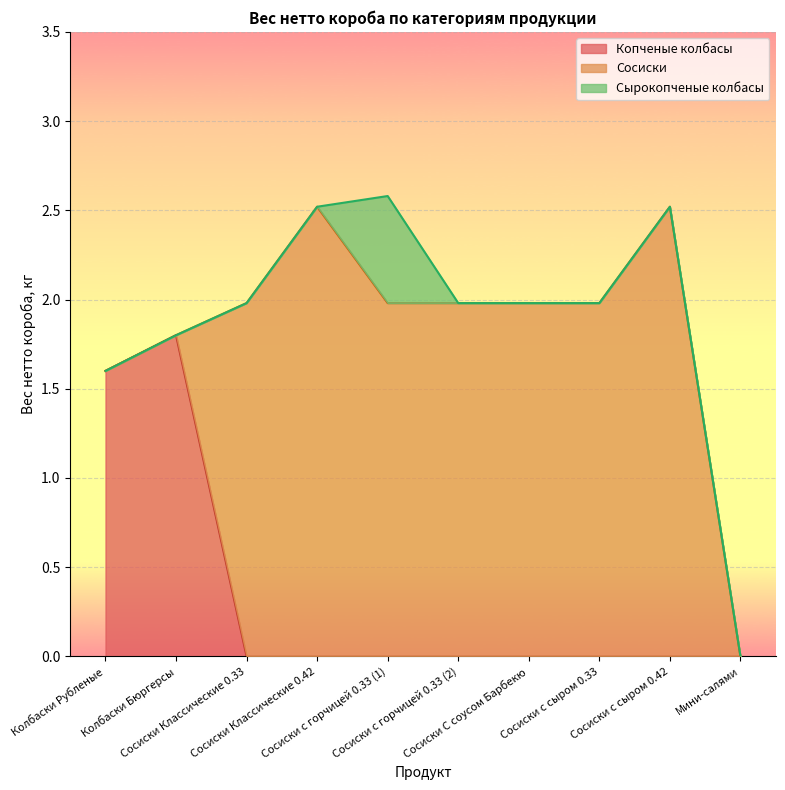

The value of Сосиски at Сосиски Классические 0.42 is 0.9. True or false?

False